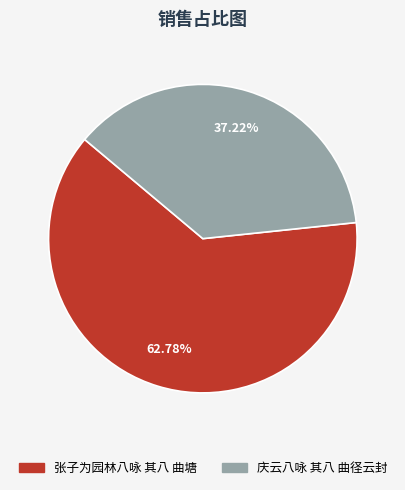

Combined, do 张子为园林八咏 其八 曲塘 and 庆云八咏 其八 曲径云封 account for over 50%?

Yes